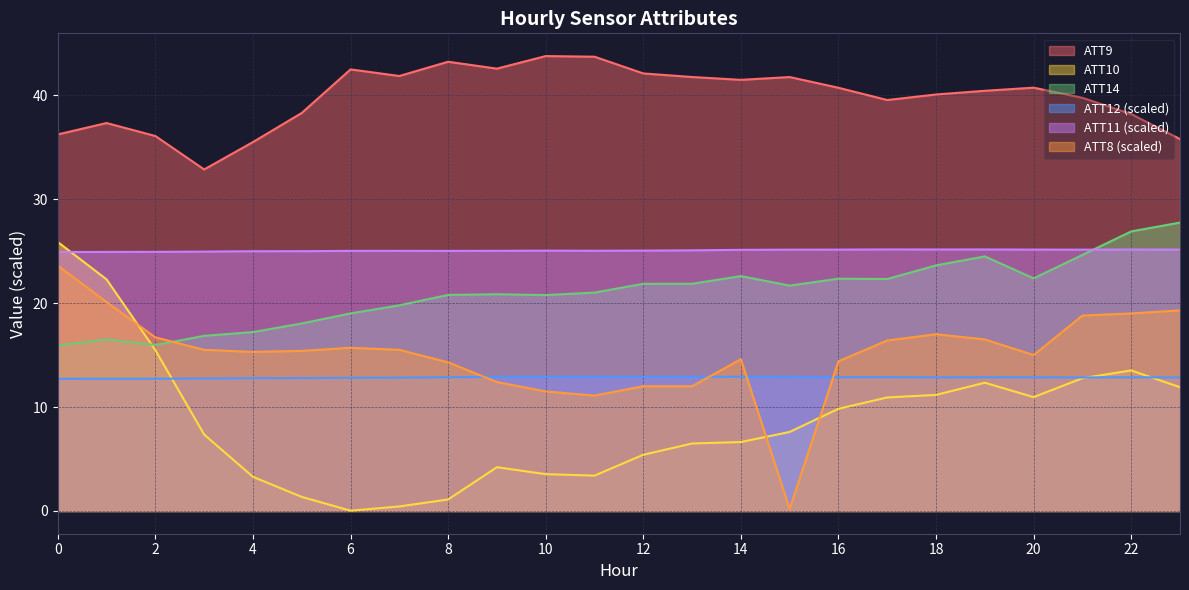

Where is ATT9 nearest to the value 38?

22